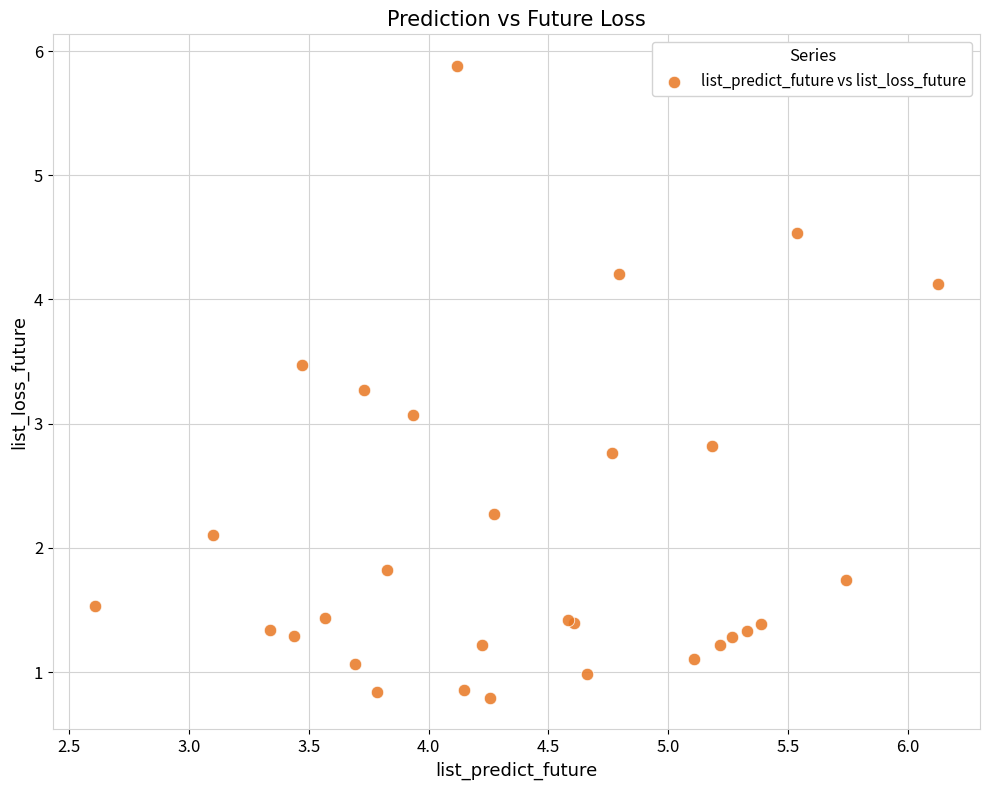

What Y value in the scatter plot is closest to 3?

3.1